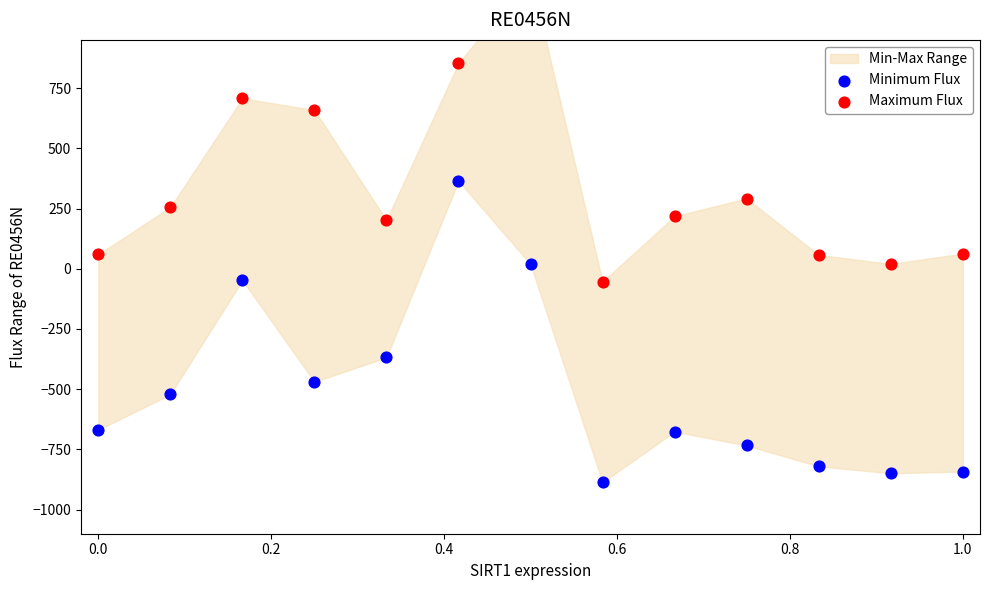

Which series has the largest total across all categories?

Maximum Flux